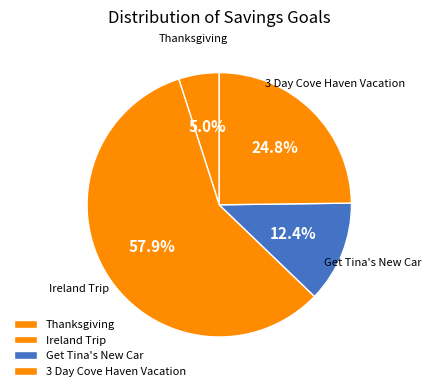

Which has a higher value, Get Tina's New Car or 3 Day Cove Haven Vacation?

3 Day Cove Haven Vacation